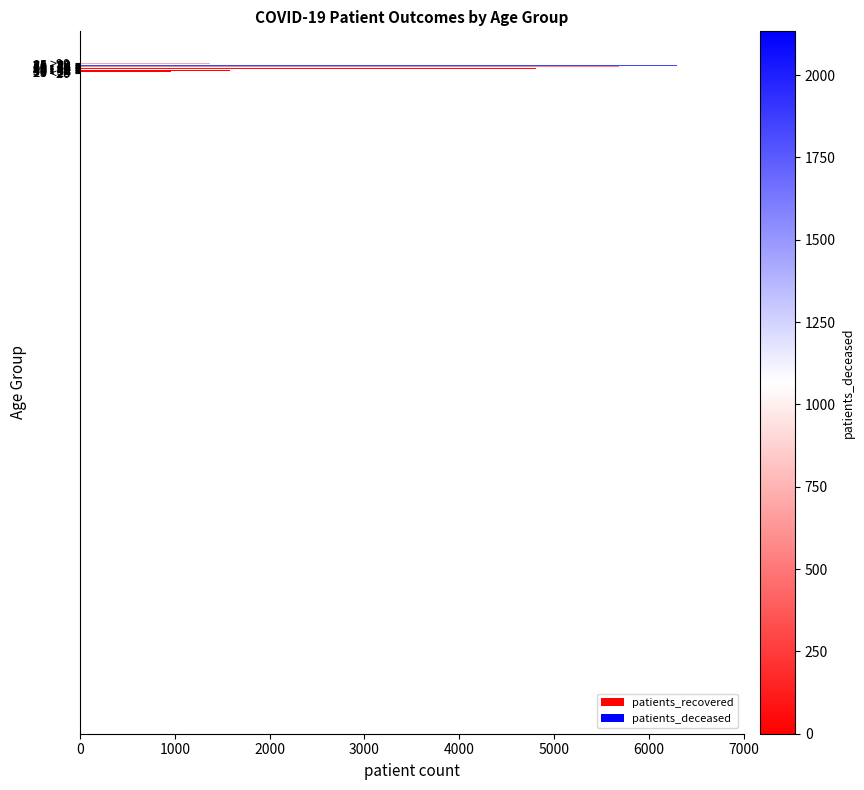

What is the difference between the second highest and second lowest values?

5332